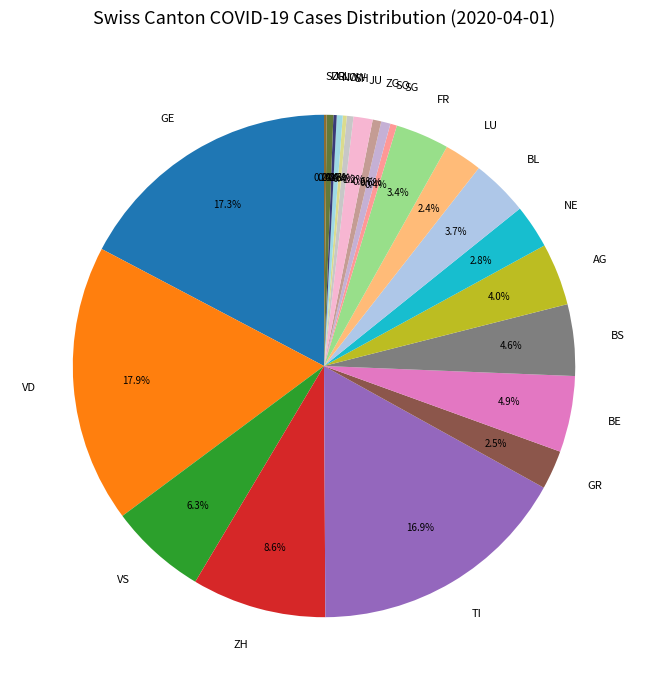

Approximately how many times larger is the value at JU compared to UR?

2.9